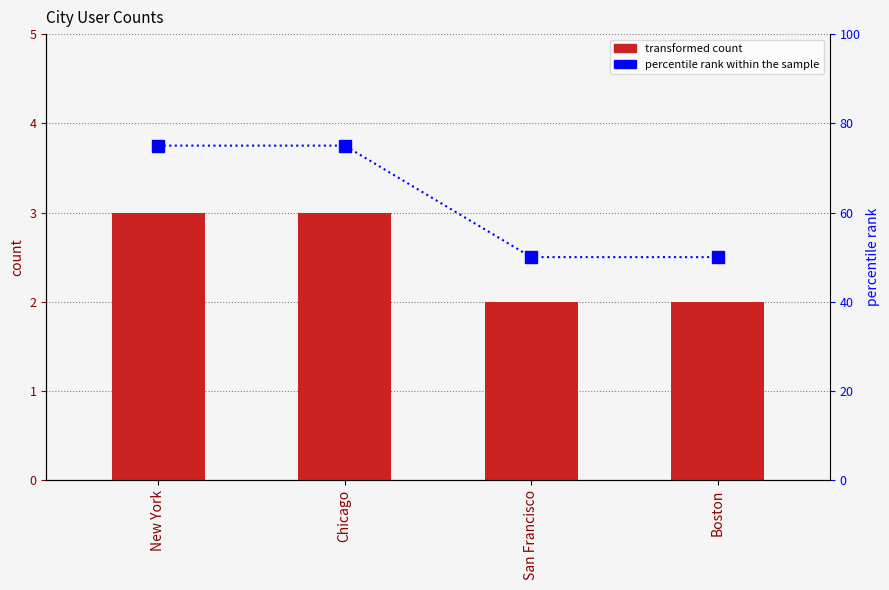

What is the sum of all percentile rank within the sample values?

250